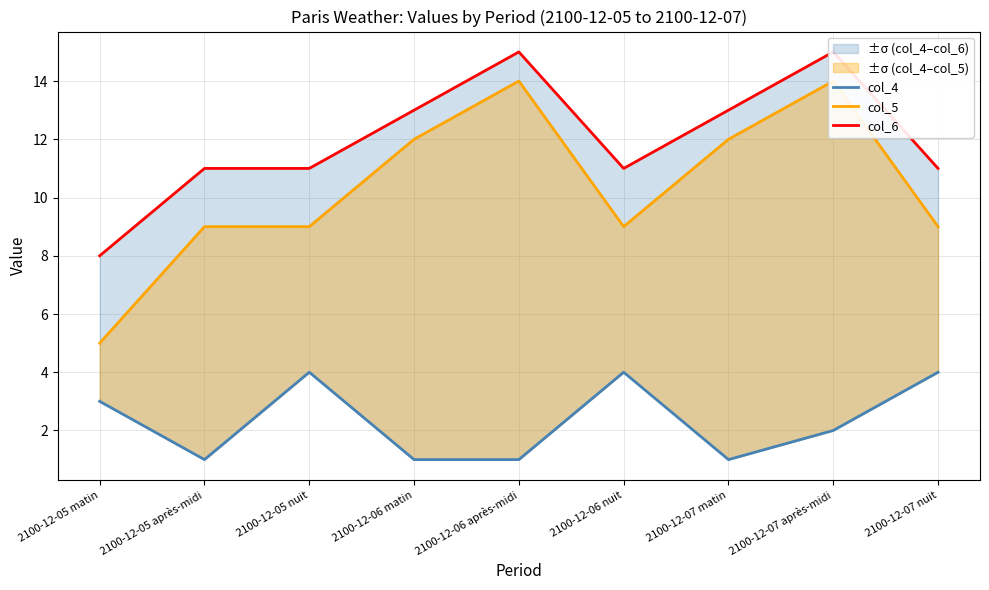

Which series changed the most between 2100-12-05 matin and 2100-12-06 après-midi?

col_5